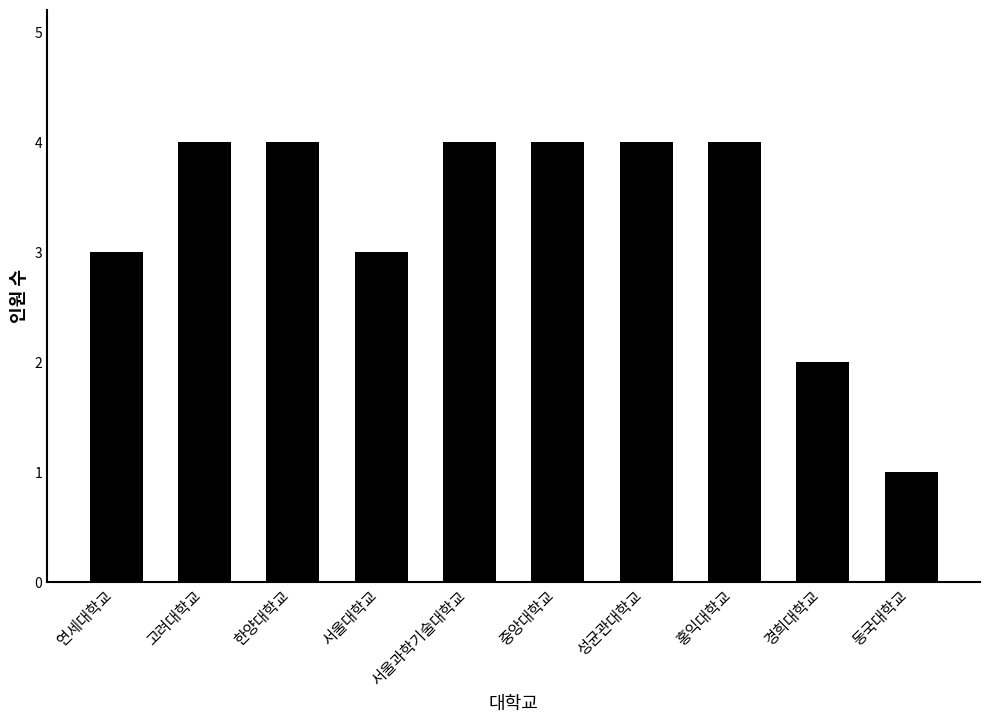

Is it true that the value at 서울대학교 is 3?

True